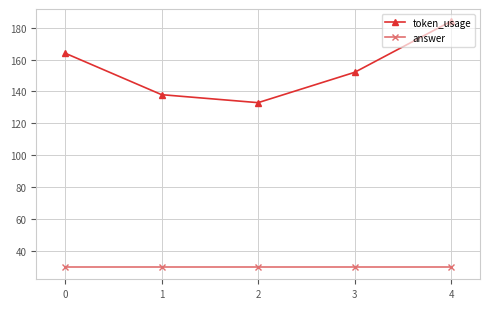

Reading left to right, transcribe all the data shown in this chart.

token_usage: 0=164	1=138	2=133	3=152	4=184
answer: 0=30	1=30	2=30	3=30	4=30